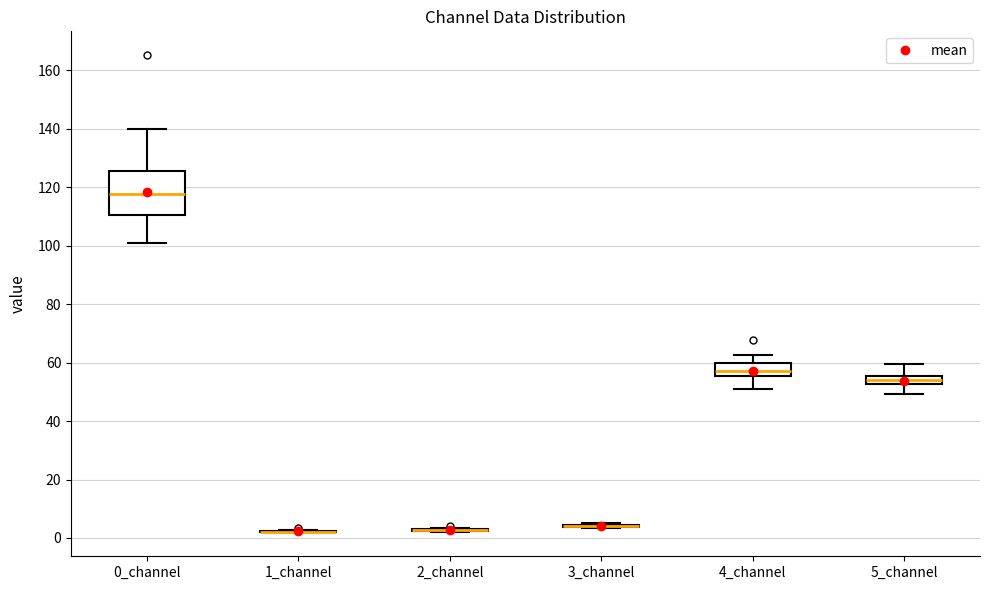

Which box is the tallest, from its lower edge to its upper edge?

0_channel